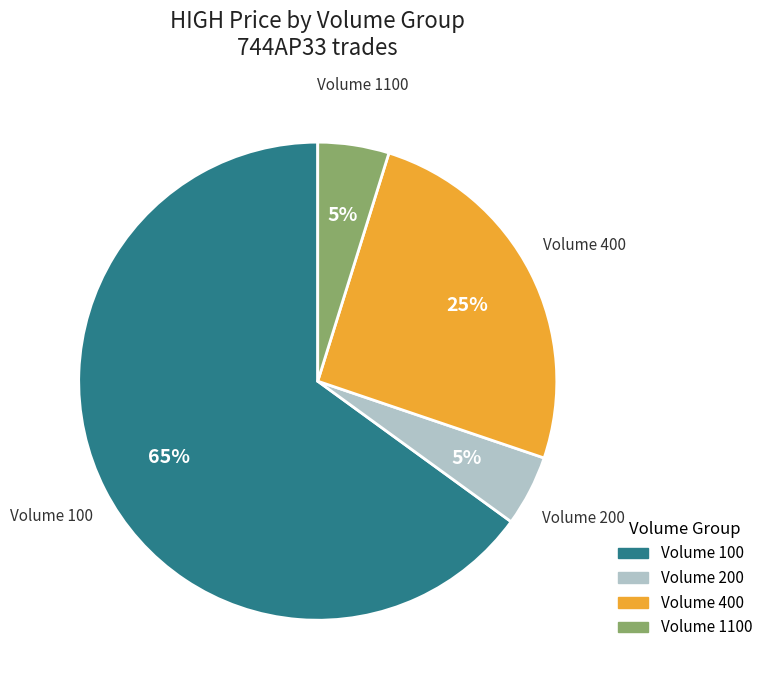

To the nearest percent, what is the average slice percentage?

25%